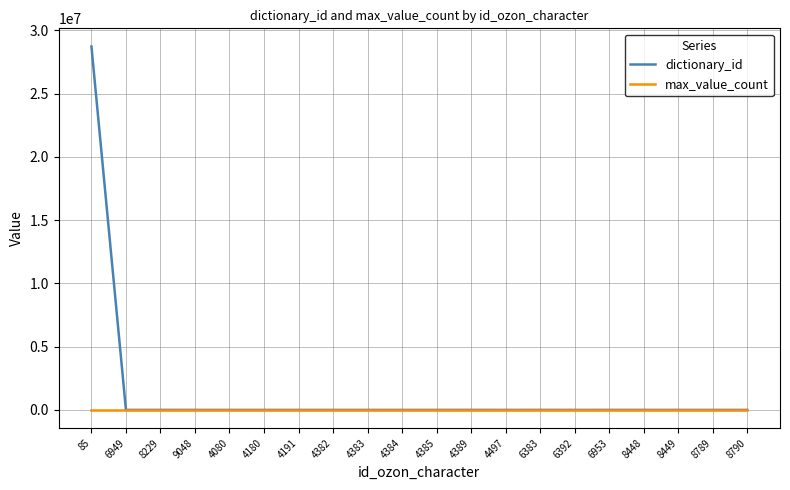

Which series has the widest spread of values?

dictionary_id